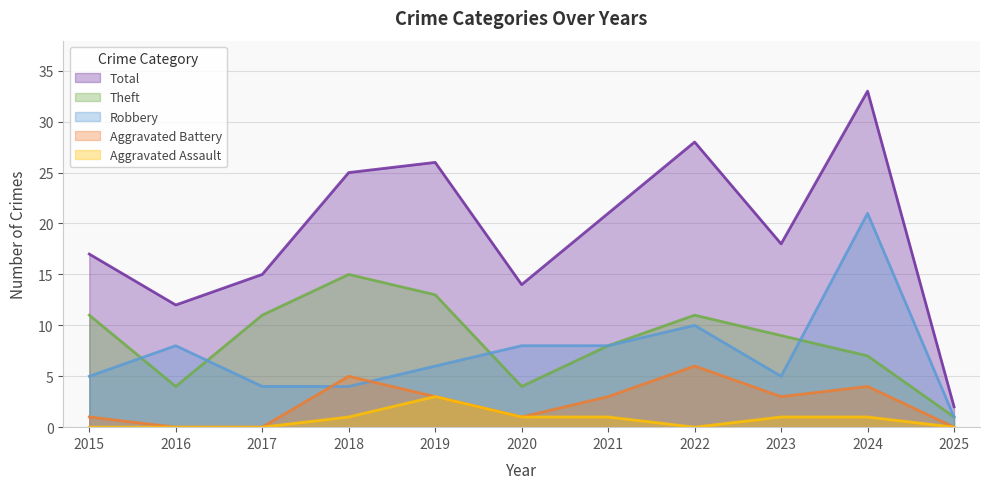

Reading left to right, extract all data points from this chart.

Robbery: 5	8	4	4	6	8	8	10	5	21	1
Theft: 11	4	11	15	13	4	8	11	9	7	1
Aggravated Battery: 1	0	0	5	3	1	3	6	3	4	0
Aggravated Assault: 0	0	0	1	3	1	1	0	1	1	0
Total: 17	12	15	25	26	14	21	28	18	33	2